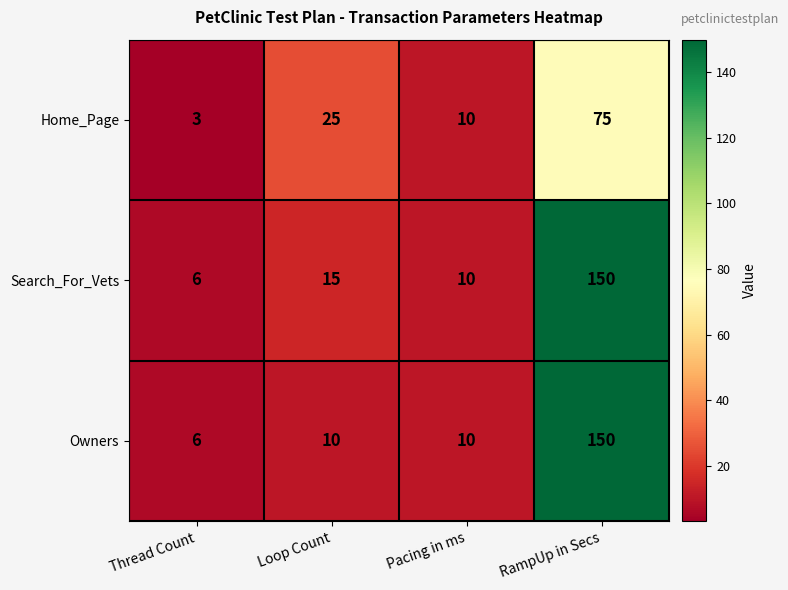

What is the smallest value displayed?

3